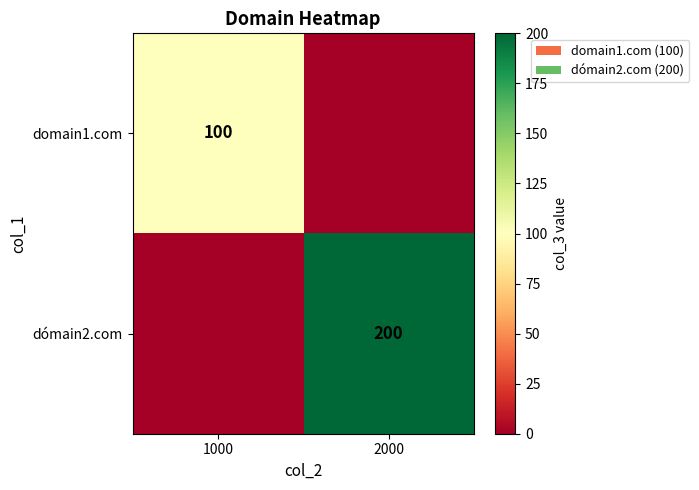

The domain1.com series shows 135 at 1000. True or false?

False